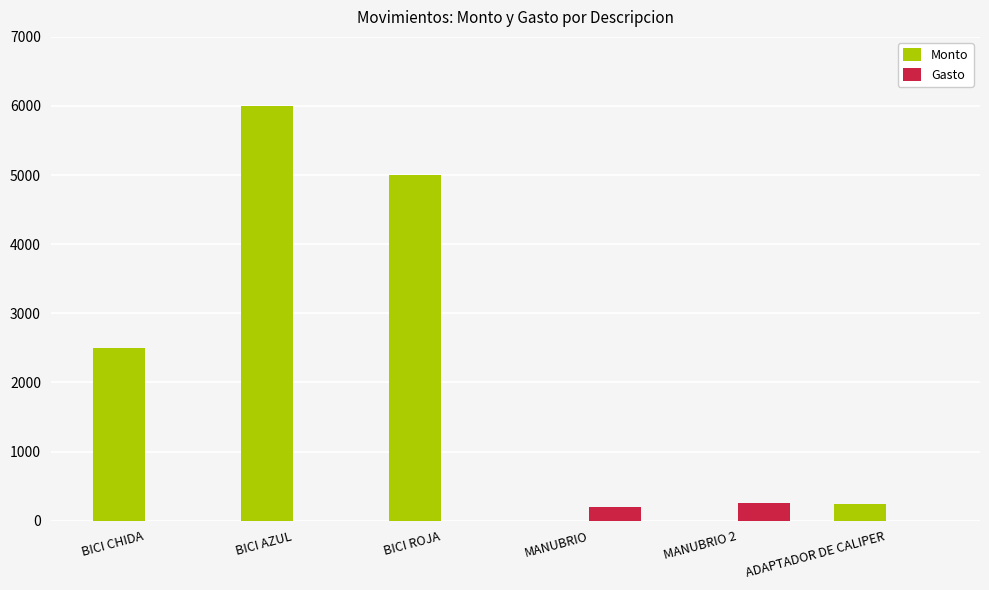

What are all the series names shown in the legend?

Monto, Gasto